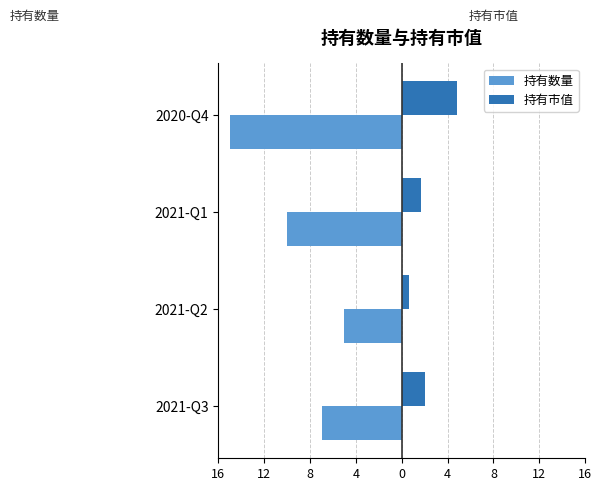

What are all the series names shown in the legend?

持有数量, 持有市值